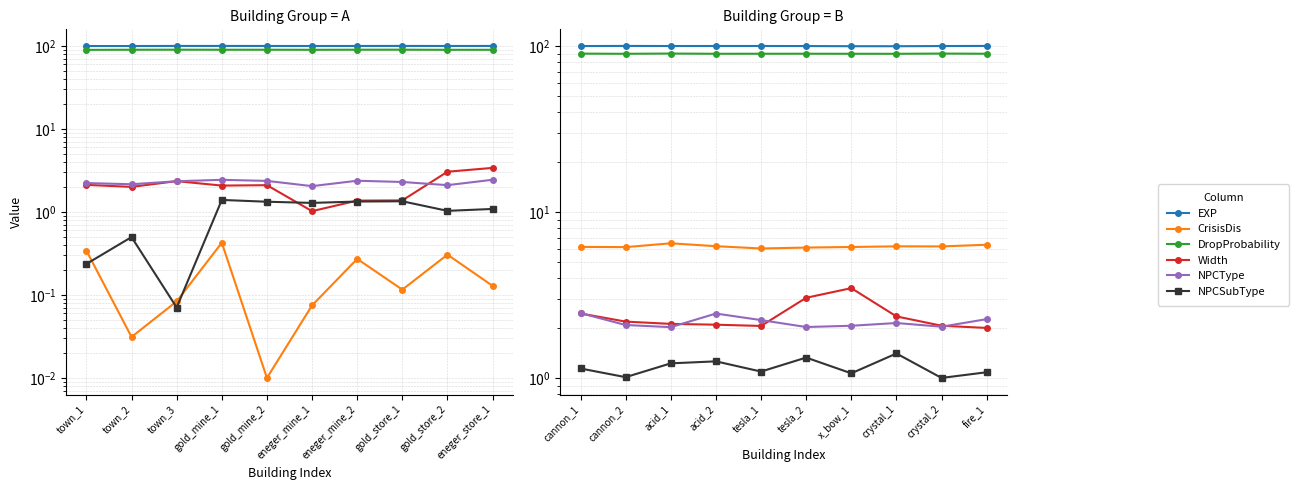

What is the difference between the DropProbability values at gold_mine_2 and town_1?

0.1